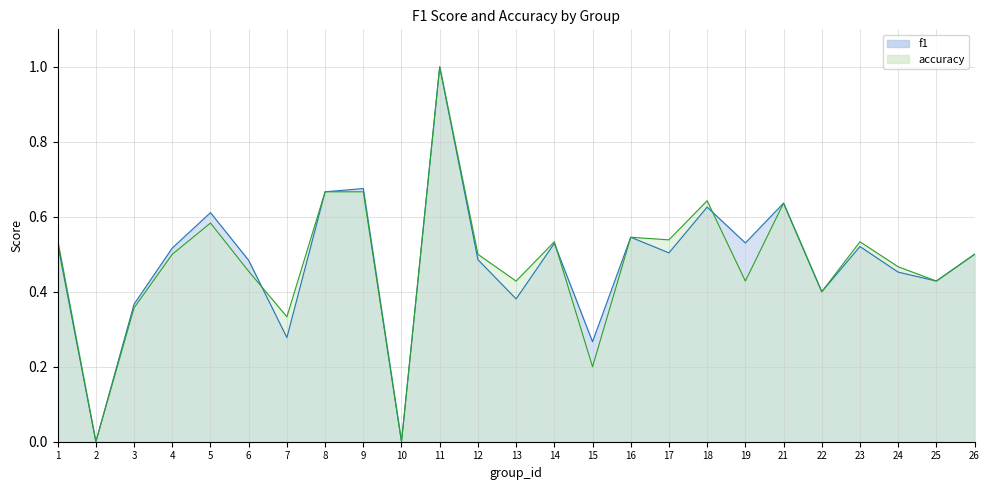

True or false: accuracy has more than 2 points higher than both neighbors.

True